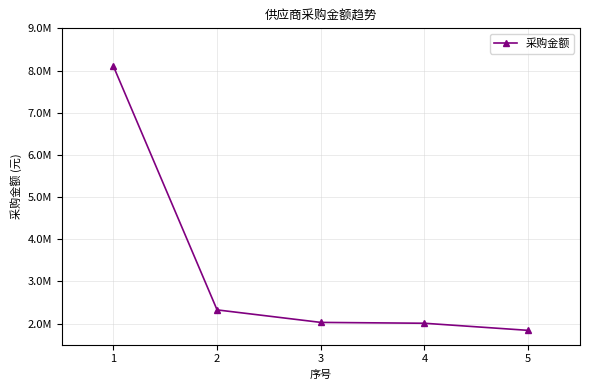

Does the chart have visible grid lines?

Yes